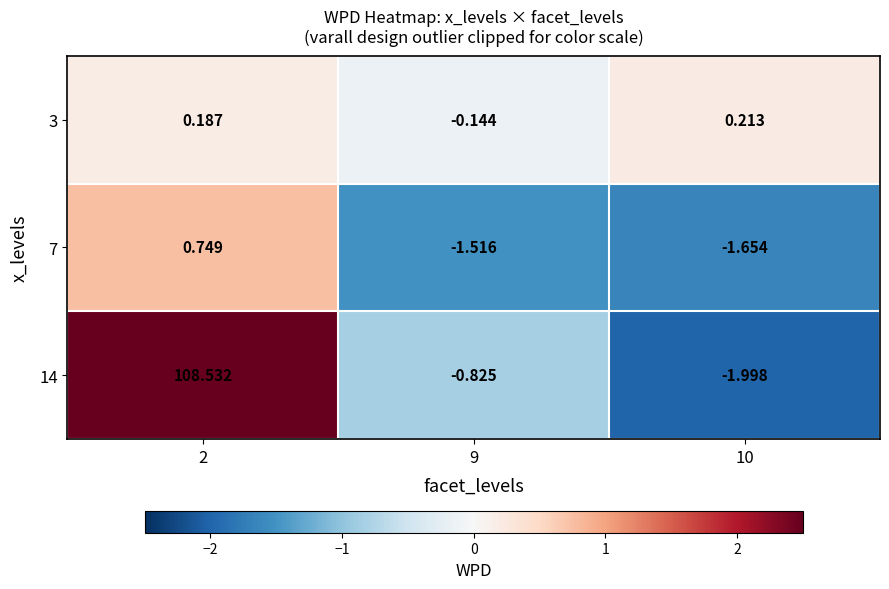

Is the value of 3 at 10 greater than the value of 7 at 2?

No